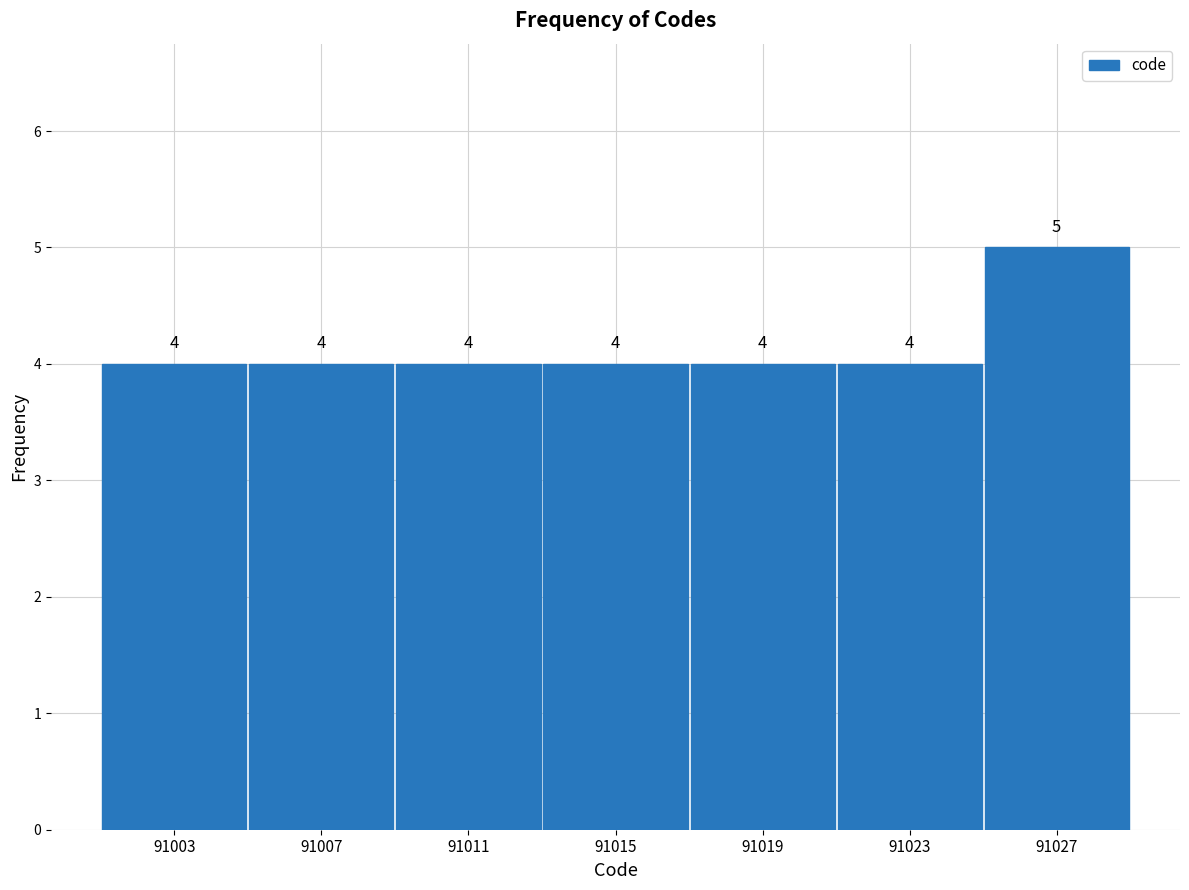

How tall is the bar that spans 91005 to 91009 on the x-axis?

4